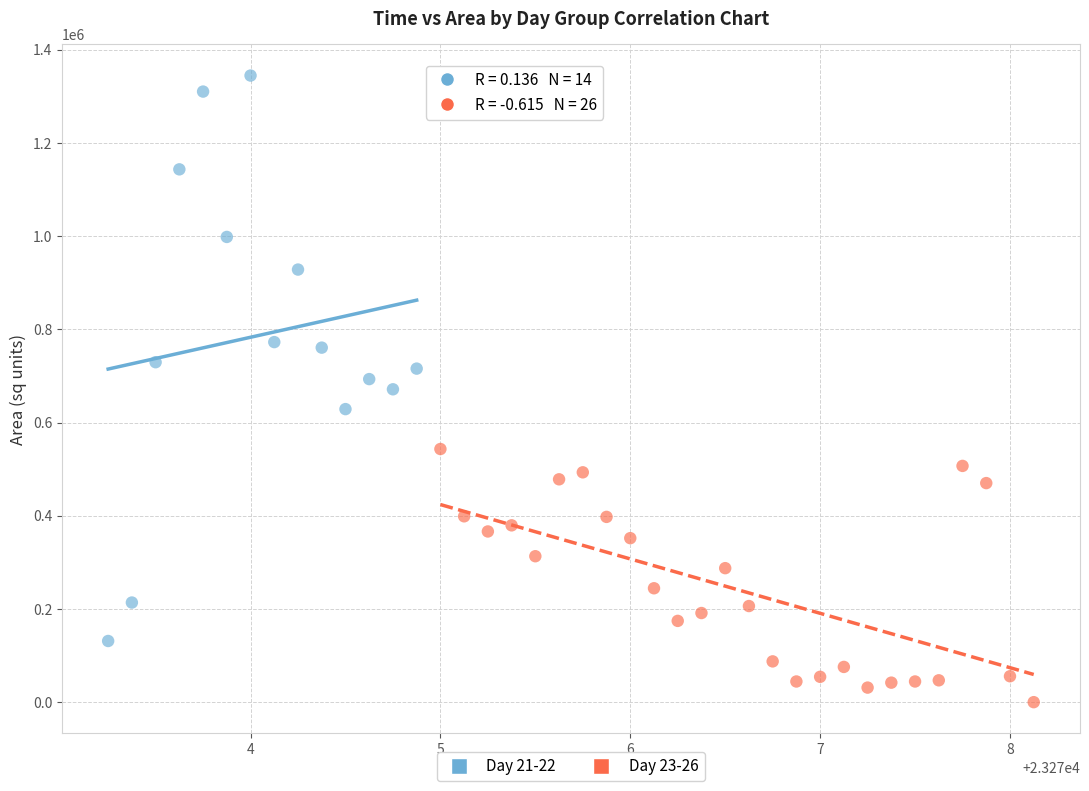

Which series contains the highest Y value?

Day 21-22